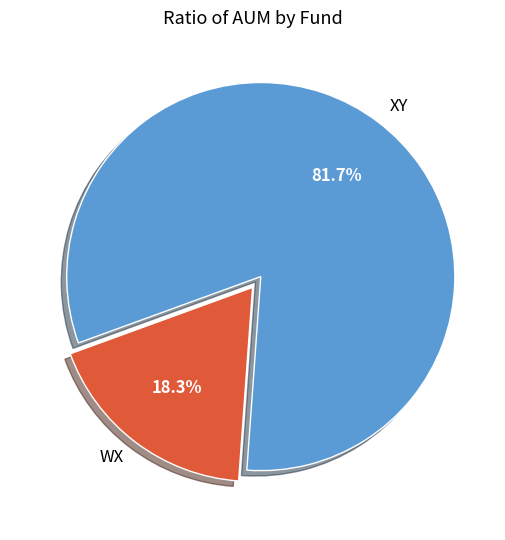

What is the smallest slice in the pie chart?

WX